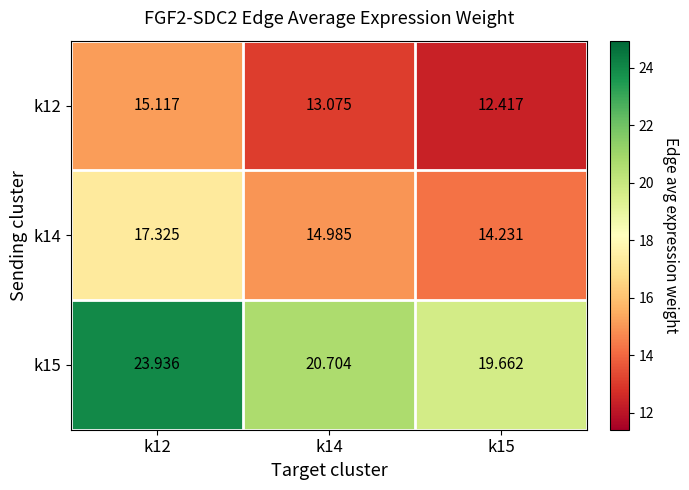

Is the value of k14 at k14 greater than the value of k12 at k15?

Yes